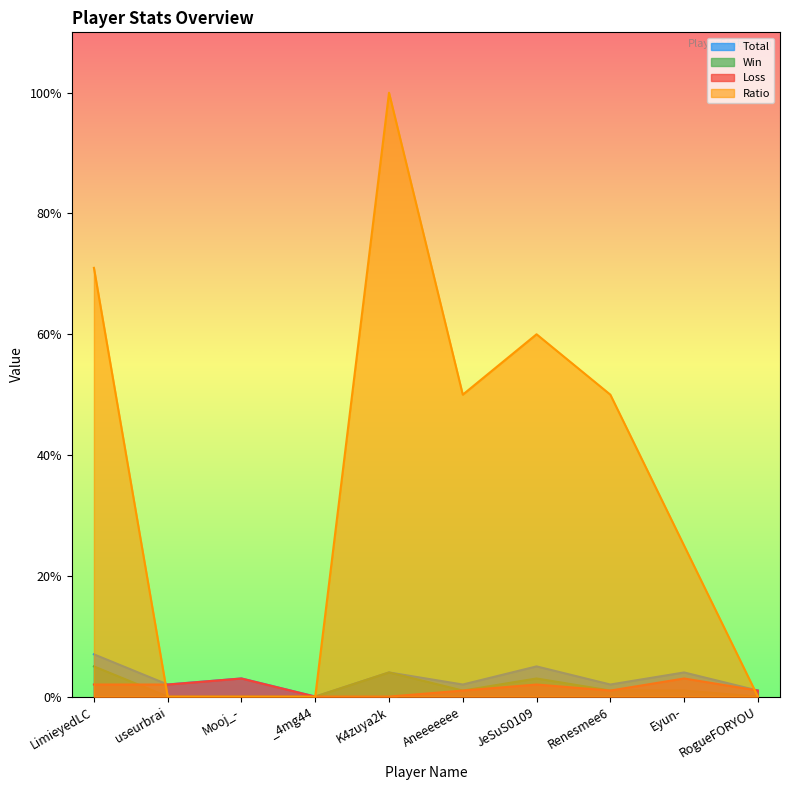

Reading right to left, list all the values displayed in this chart.

Total: 1	4	2	5	2	4	0	3	2	7
Win: 0	1	1	3	1	4	0	0	0	5
Loss: 1	3	1	2	1	0	0	3	2	2
Ratio: 0	25	50	60	50	100	0	0	0	71